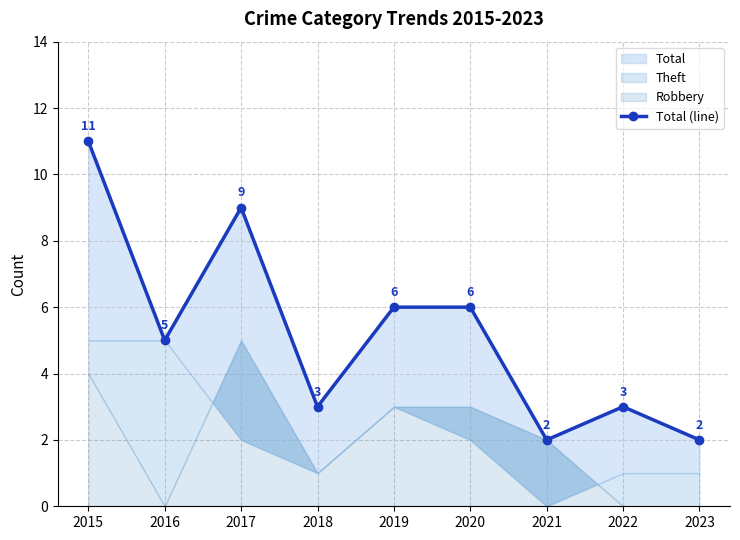

What is the smallest value displayed?

2